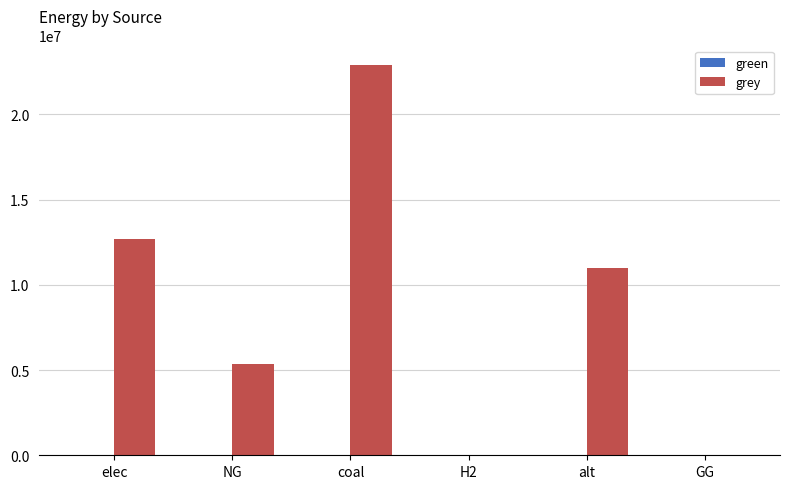

Is it true that the value at alt is 10989930.0?

True